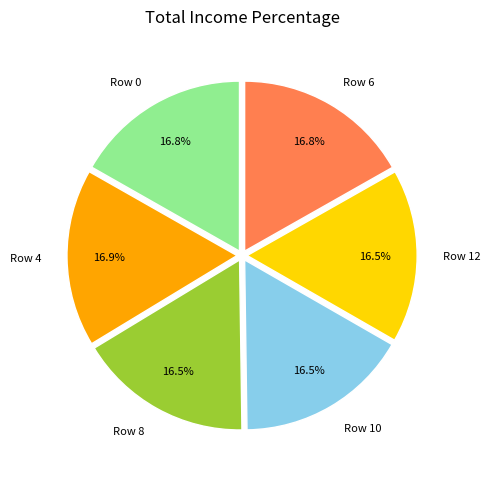

How many slices are in this pie chart?

6